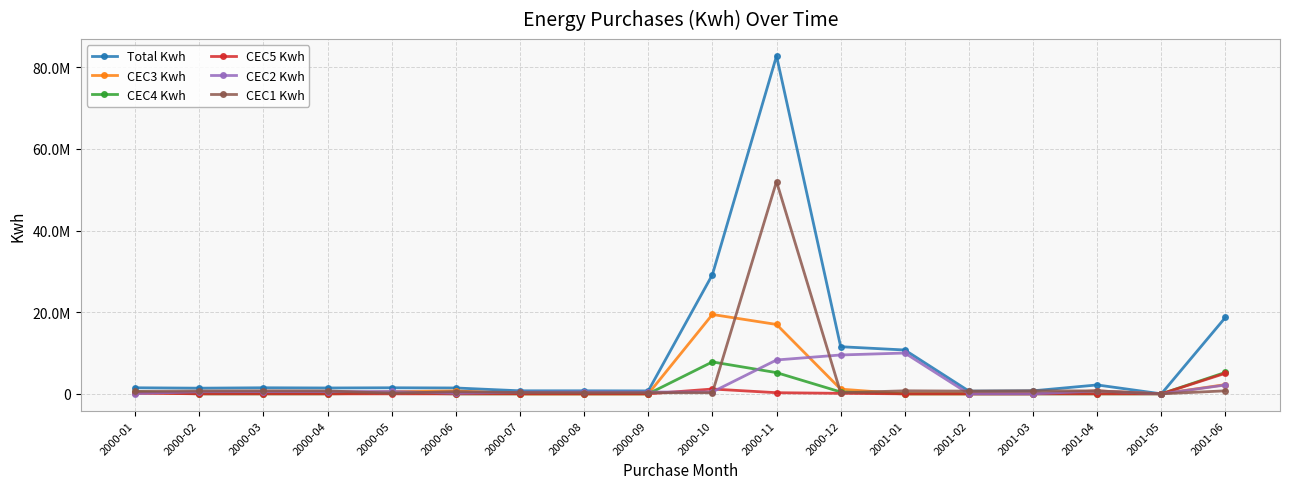

Is this an area chart (filled region under the line)?

No